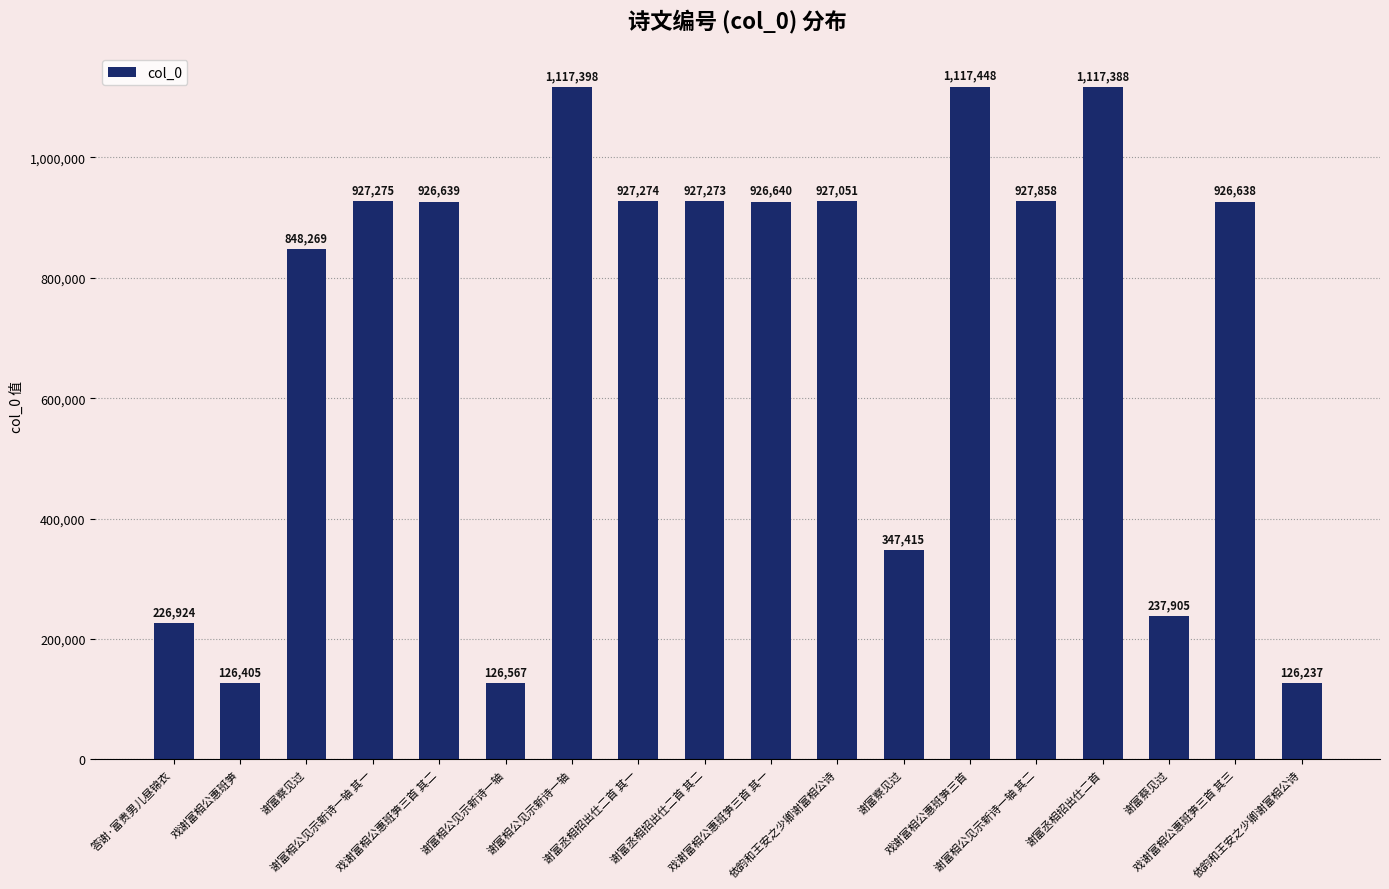

What is the label of the 16th bar from the left?

谢富蔡见过